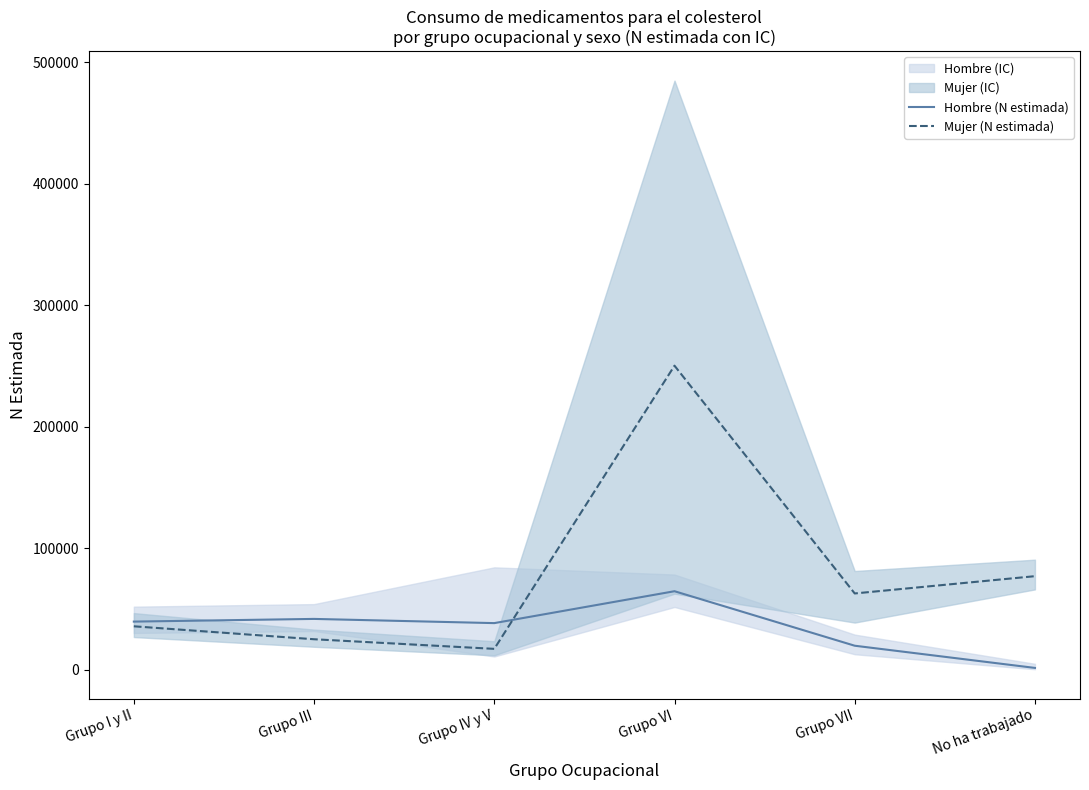

Rank the categories by Hombre (N estimada) value from highest to lowest.

Grupo VI, Grupo III, Grupo I y II, Grupo IV y V, Grupo VII, No ha trabajado